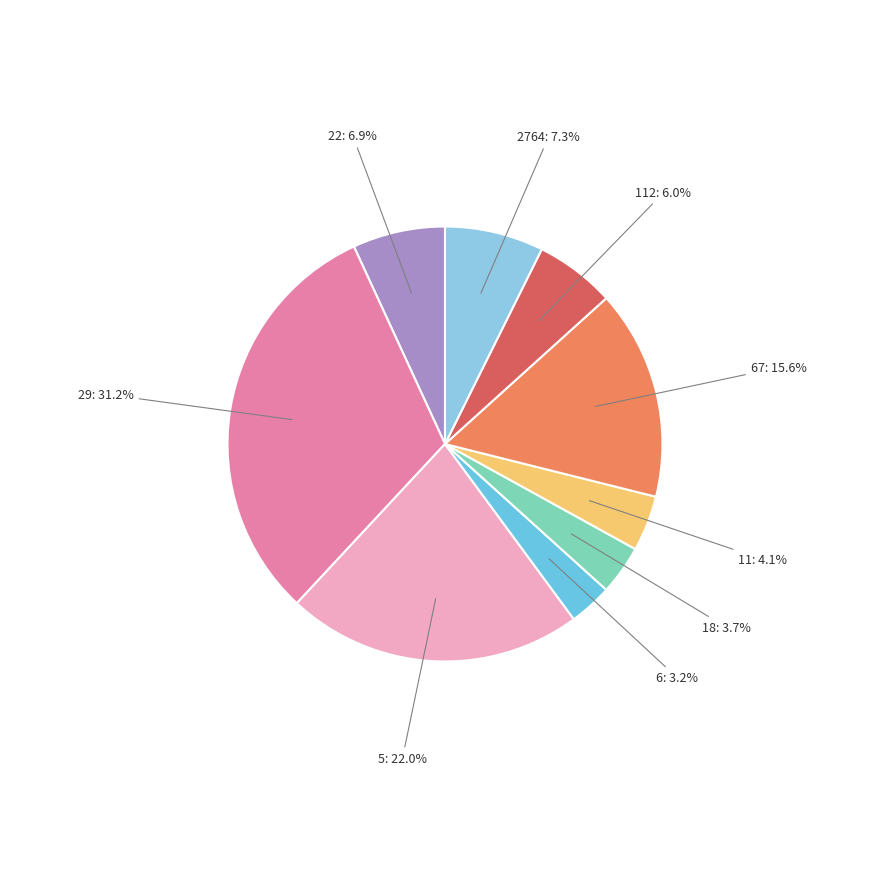

Combined, what portion of the pie is 18: 3.7% and 29: 31.2%?

34.9%